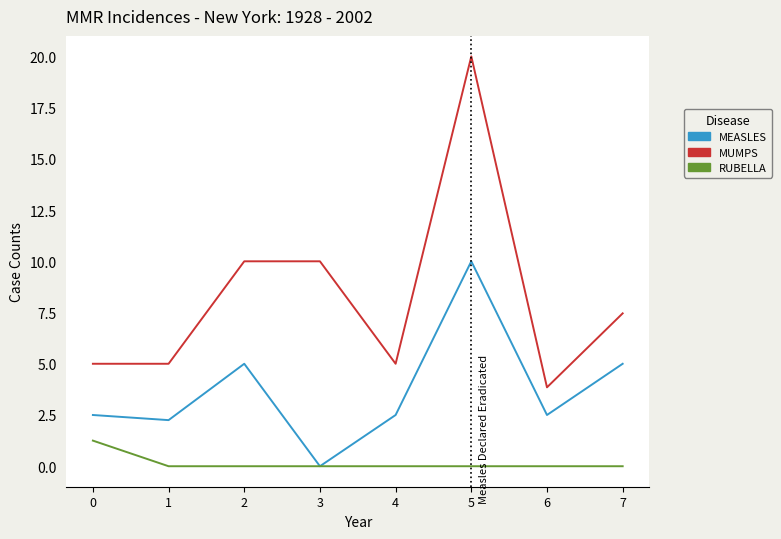

The value of RUBELLA at 7 is 0.0. True or false?

True